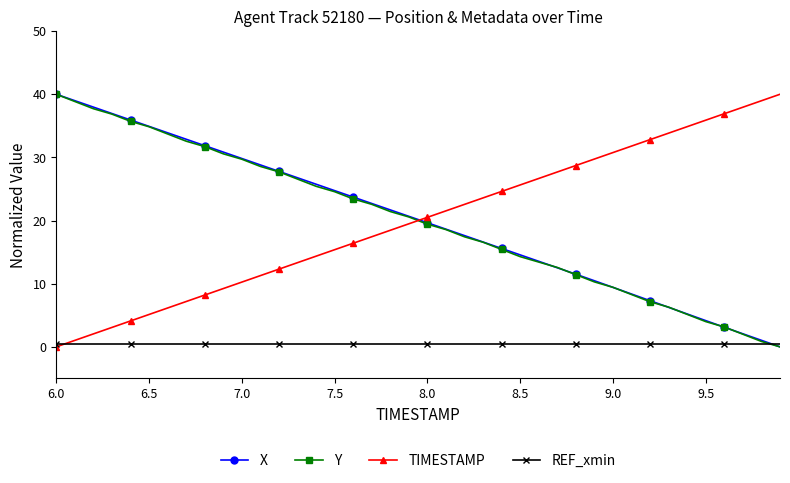

Does the chart display data point markers on the line(s)?

Yes